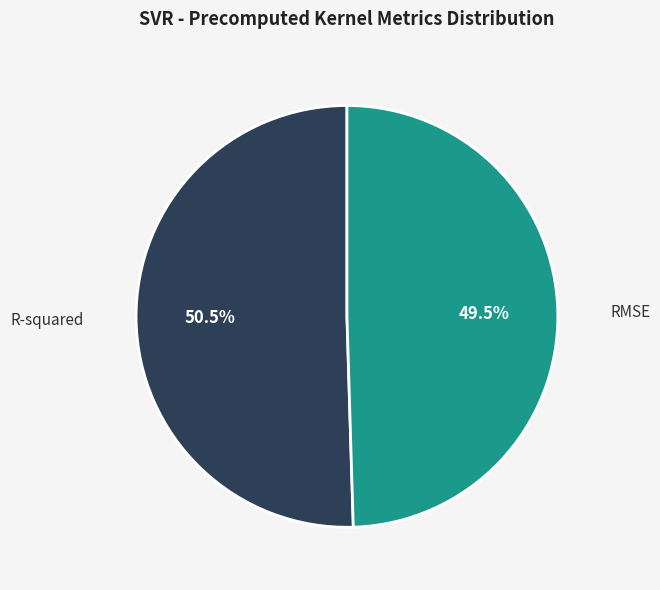

To the nearest percent, what is the difference between the largest and smallest slice percentages?

1%